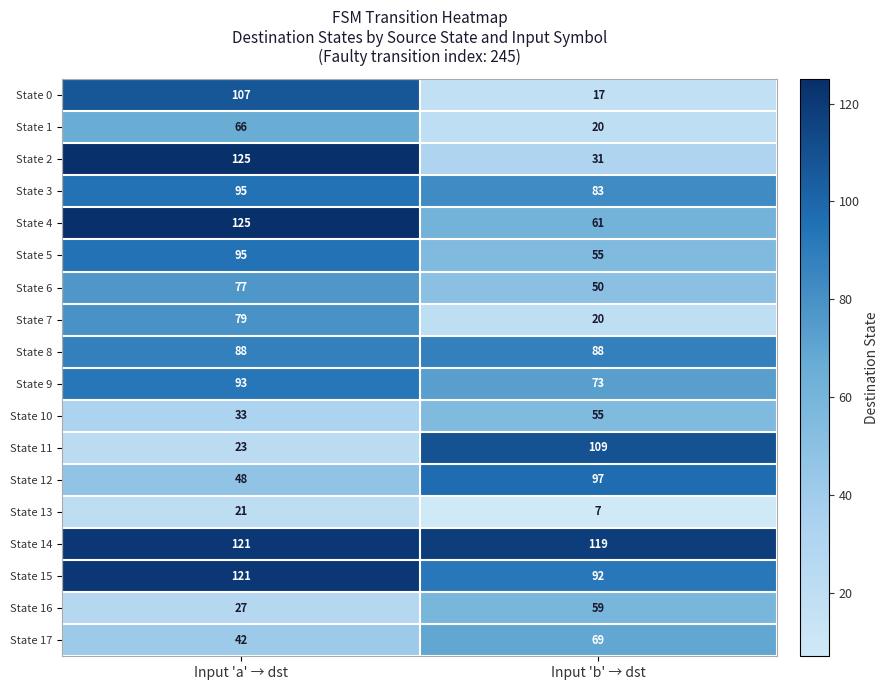

Rank the categories by State 5 value from lowest to highest.

Input 'b' → dst, Input 'a' → dst